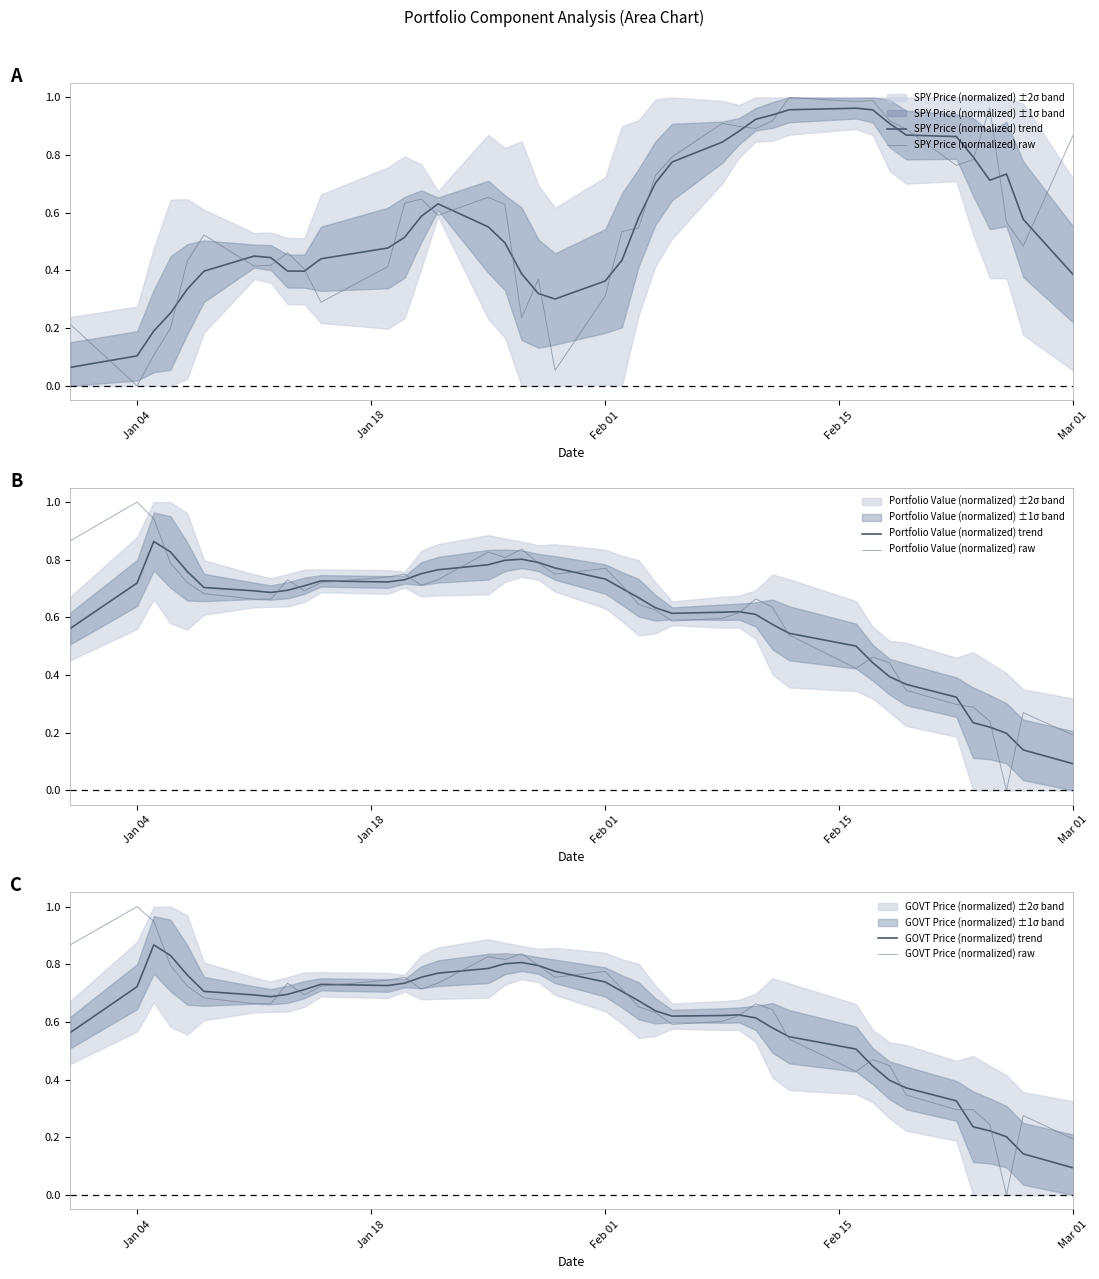

Reading left to right, transcribe all the data shown in this chart.

SPY Price (normalized) trend: 0.1	0.1	0.2	0.3	0.3	0.4	0.4	0.4	0.4	0.4	0.4	0.5	0.5	0.6	0.6	0.6	0.5	0.4	0.3	0.3	0.4	0.4	0.6	0.7	0.8	0.8	0.9	0.9	0.9	1.0	1.0	1.0	0.9	0.9	0.9	0.8	0.7	0.7	0.6	0.4
SPY Price (normalized) raw: 0.2	0.0	0.1	0.2	0.4	0.5	0.4	0.4	0.5	0.4	0.3	0.4	0.6	0.6	0.6	0.7	0.6	0.2	0.4	0.1	0.3	0.5	0.5	0.7	0.8	0.9	0.9	0.9	0.9	1.0	1.0	1.0	0.9	0.9	0.8	0.8	1.0	0.6	0.5	0.9
Portfolio Value (normalized) trend: 0.6	0.7	0.9	0.8	0.8	0.7	0.7	0.7	0.7	0.7	0.7	0.7	0.7	0.8	0.8	0.8	0.8	0.8	0.8	0.8	0.7	0.7	0.7	0.6	0.6	0.6	0.6	0.6	0.6	0.5	0.5	0.4	0.4	0.4	0.3	0.2	0.2	0.2	0.1	0.1
Portfolio Value (normalized) raw: 0.9	1.0	0.9	0.8	0.7	0.7	0.7	0.7	0.7	0.7	0.7	0.7	0.7	0.7	0.7	0.8	0.8	0.8	0.8	0.7	0.8	0.7	0.6	0.6	0.6	0.6	0.6	0.7	0.6	0.5	0.4	0.5	0.4	0.3	0.3	0.3	0.2	0.0	0.3	0.2
GOVT Price (normalized) trend: 0.6	0.7	0.9	0.8	0.8	0.7	0.7	0.7	0.7	0.7	0.7	0.7	0.7	0.8	0.8	0.8	0.8	0.8	0.8	0.8	0.7	0.7	0.7	0.6	0.6	0.6	0.6	0.6	0.6	0.5	0.5	0.4	0.4	0.4	0.3	0.2	0.2	0.2	0.1	0.1
GOVT Price (normalized) raw: 0.9	1.0	0.9	0.8	0.7	0.7	0.7	0.7	0.7	0.7	0.7	0.7	0.8	0.7	0.7	0.8	0.8	0.8	0.8	0.8	0.8	0.7	0.7	0.6	0.6	0.6	0.6	0.7	0.6	0.5	0.4	0.5	0.4	0.3	0.3	0.3	0.2	0.0	0.3	0.2